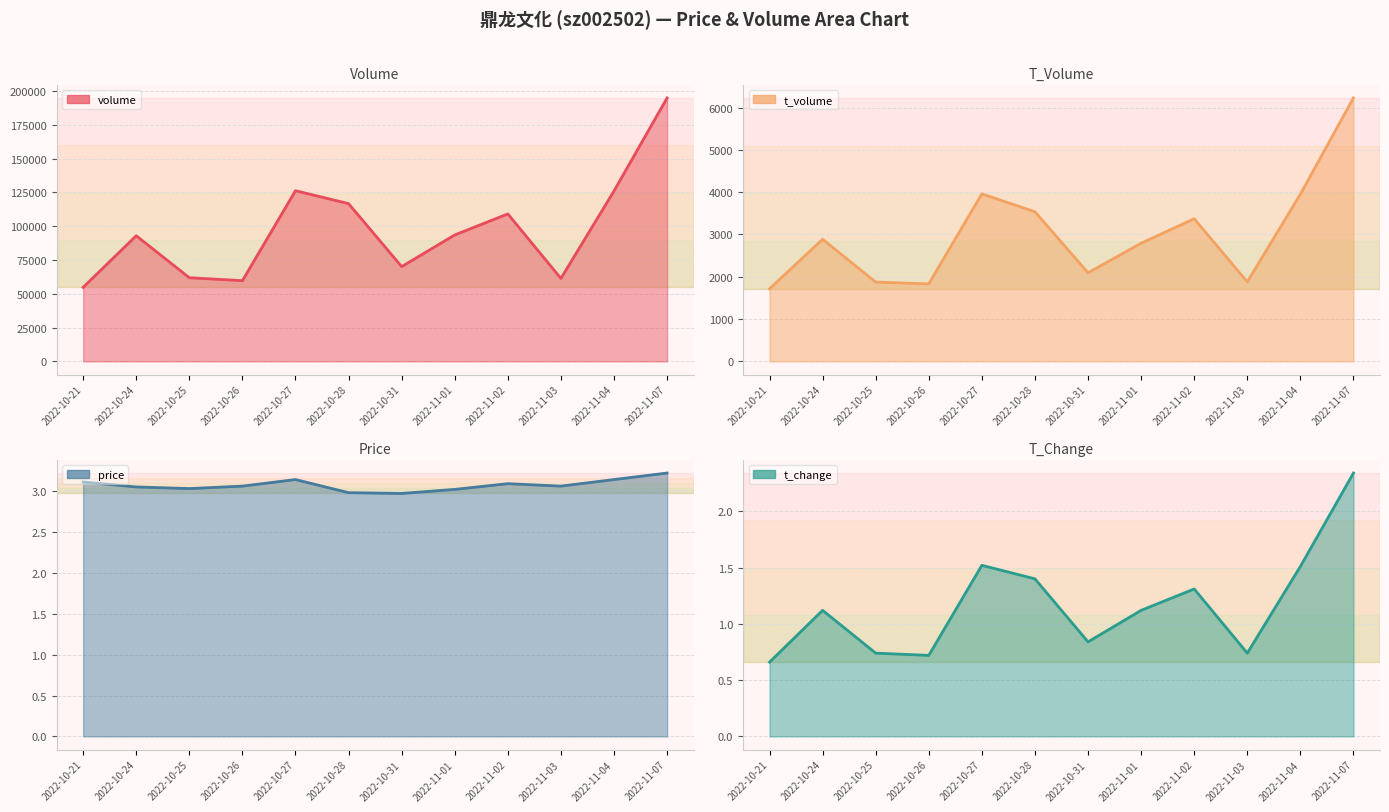

At which category does price reach its first local peak?

2022-10-27